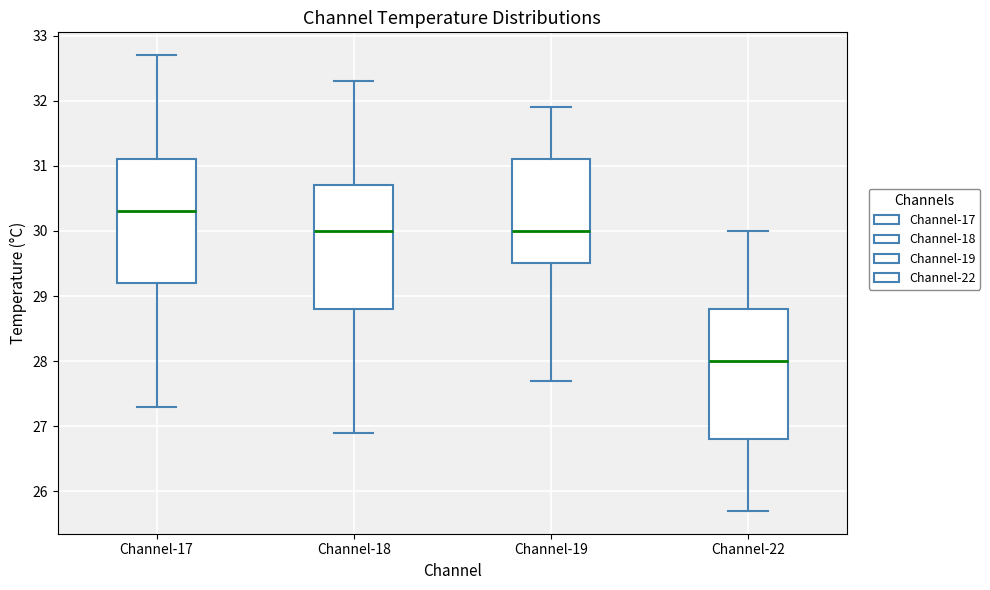

Where does the median line of the box for Channel-22 sit on the y-axis? The values are not printed on the chart, so give them approximately, as read against the axis.

28.0